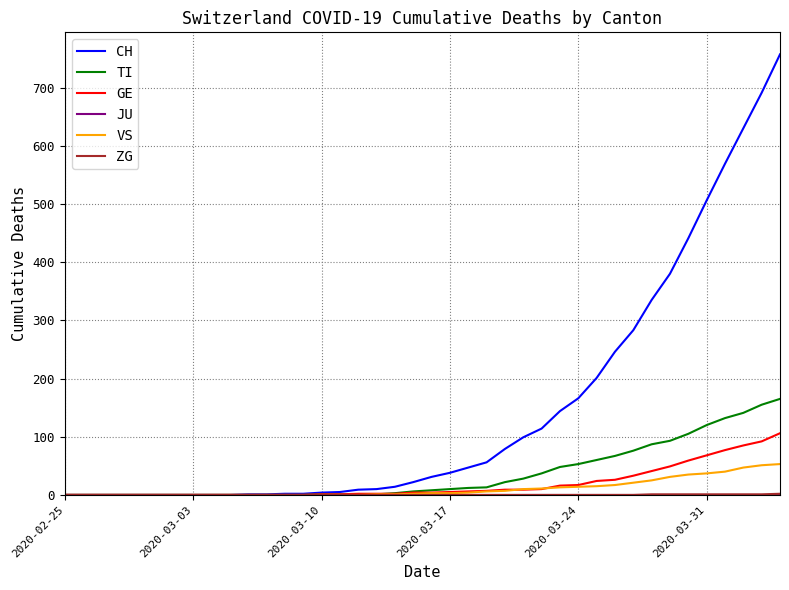

Which series has the largest range (max minus min)?

CH